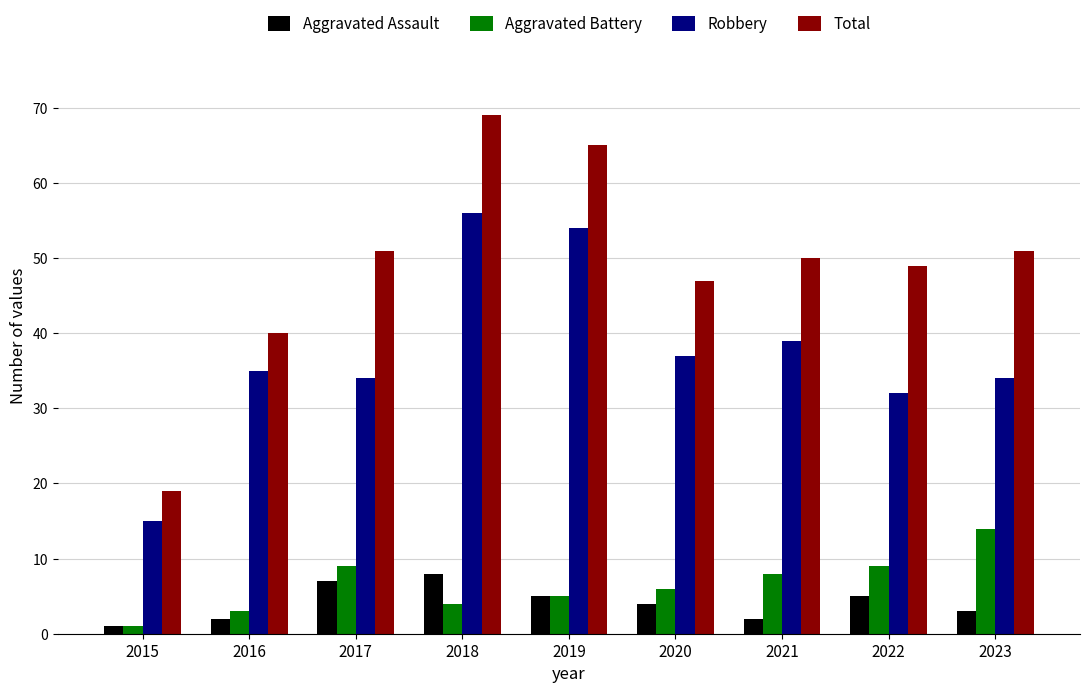

What is the maximum value shown in the chart?

69